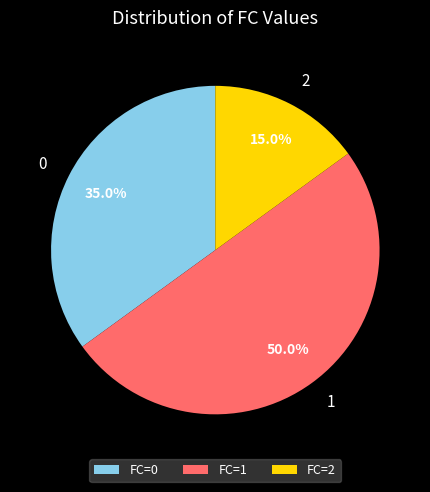

Do FC=1 and FC=2 together represent more than half of the pie?

Yes